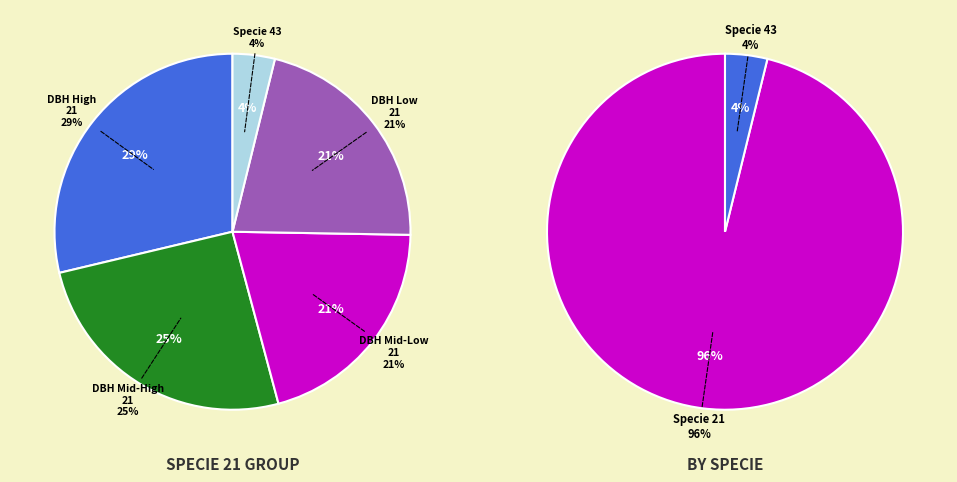

What is the total percentage of specie_43 and specie_21?

100.0%